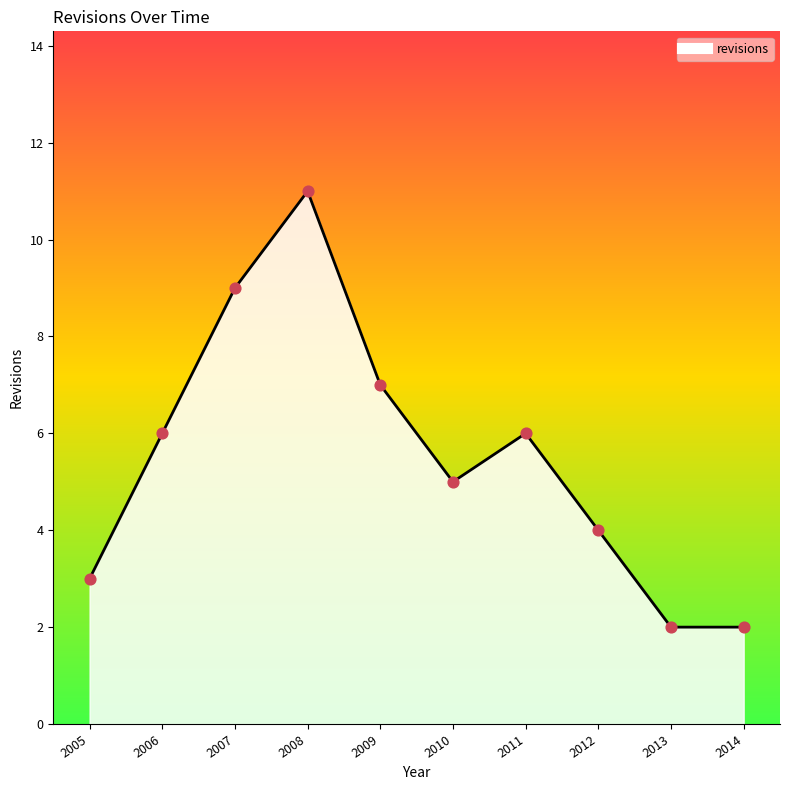

What is the ratio of the value at 2010 to the value at 2008?

0.5